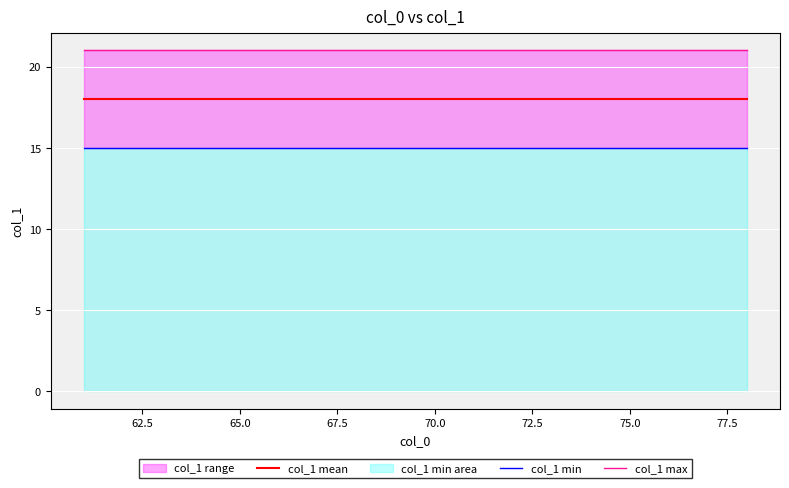

Is the value of col_1 min at 12 greater than the value of col_1 mean at 65.0?

No